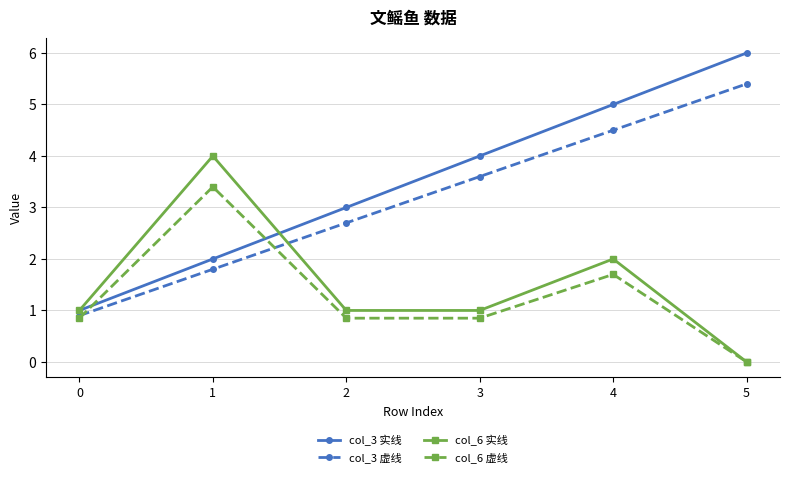

What is the average value of the col_6 实线 series?

1.5